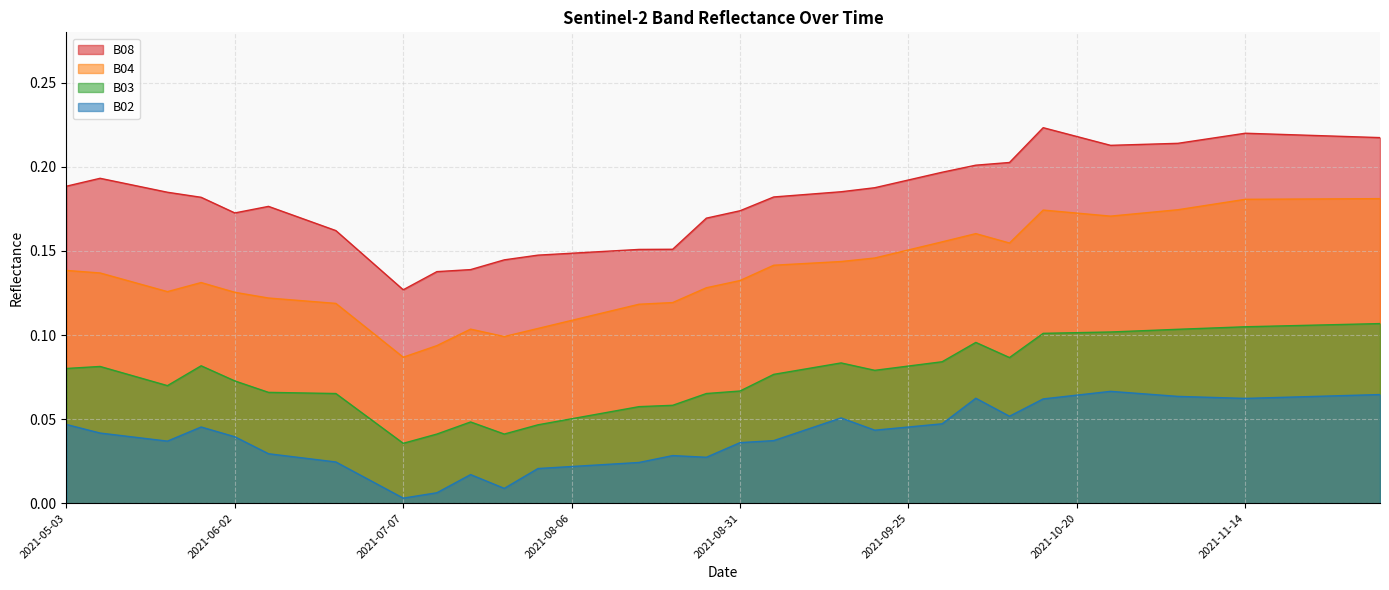

How many lines are shown in the chart?

4